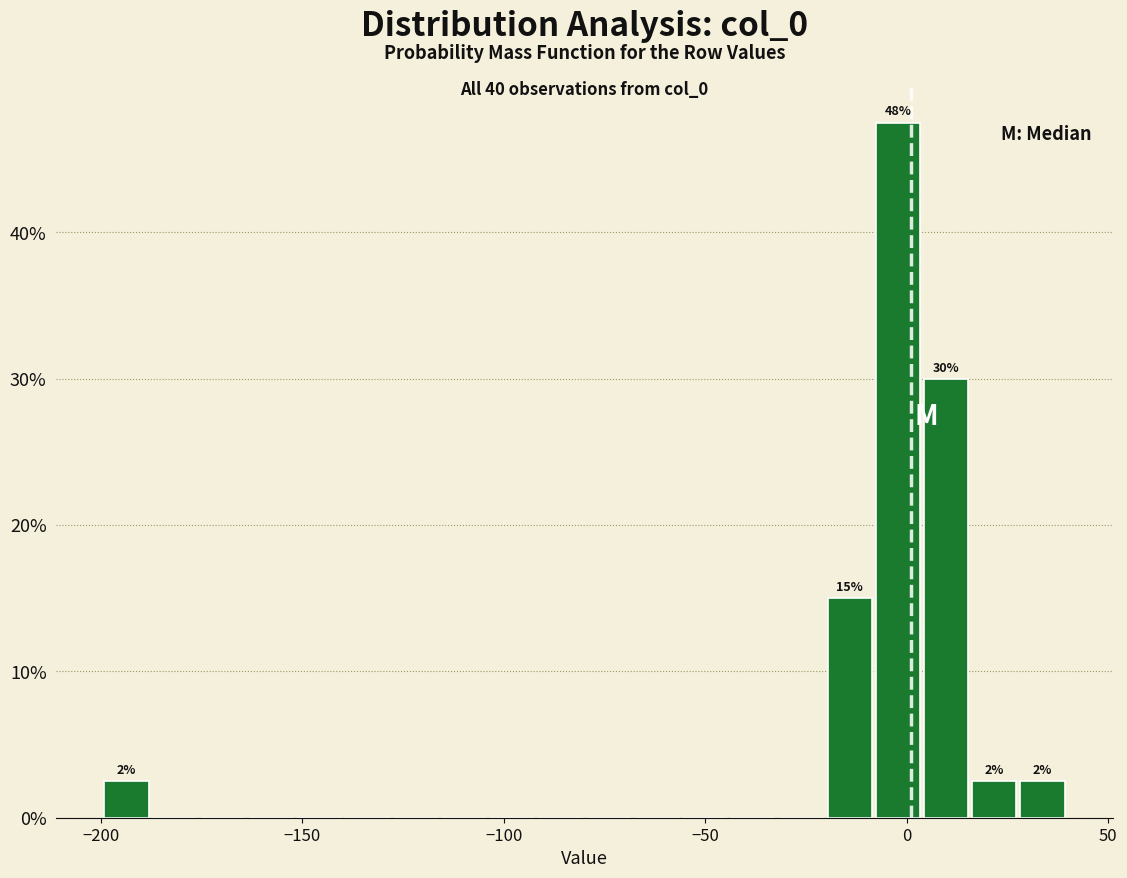

Read against the x-axis, roughly where is the centre of the tallest bar?

0